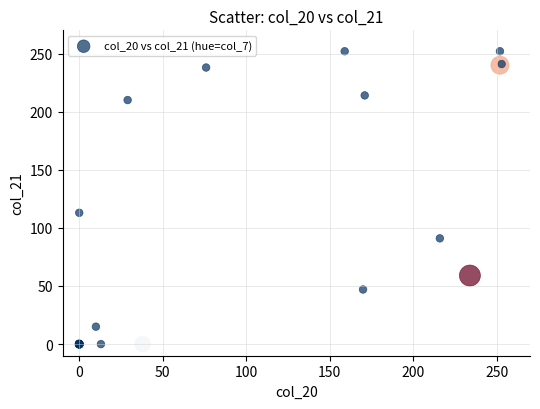

What Y value in the scatter plot is closest to 126?

113